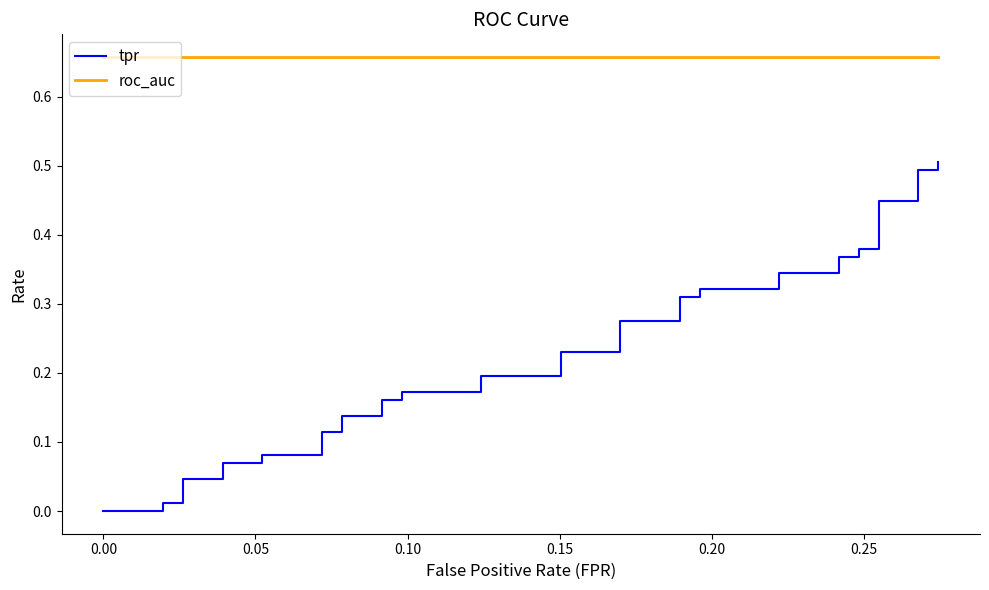

Reading left to right, transcribe all the data shown in this chart.

tpr: 0.0	0.0	0.0	0.0	0.0	0.0	0.0	0.1	0.1	0.1	0.1	0.1	0.1	0.1	0.1	0.2	0.2	0.2	0.2	0.2	0.2	0.2	0.2	0.3	0.3	0.3	0.3	0.3	0.3	0.3	0.3	0.4	0.4	0.4	0.4	0.4	0.4	0.5	0.5	0.5
roc_auc: 0.7	0.7	0.7	0.7	0.7	0.7	0.7	0.7	0.7	0.7	0.7	0.7	0.7	0.7	0.7	0.7	0.7	0.7	0.7	0.7	0.7	0.7	0.7	0.7	0.7	0.7	0.7	0.7	0.7	0.7	0.7	0.7	0.7	0.7	0.7	0.7	0.7	0.7	0.7	0.7